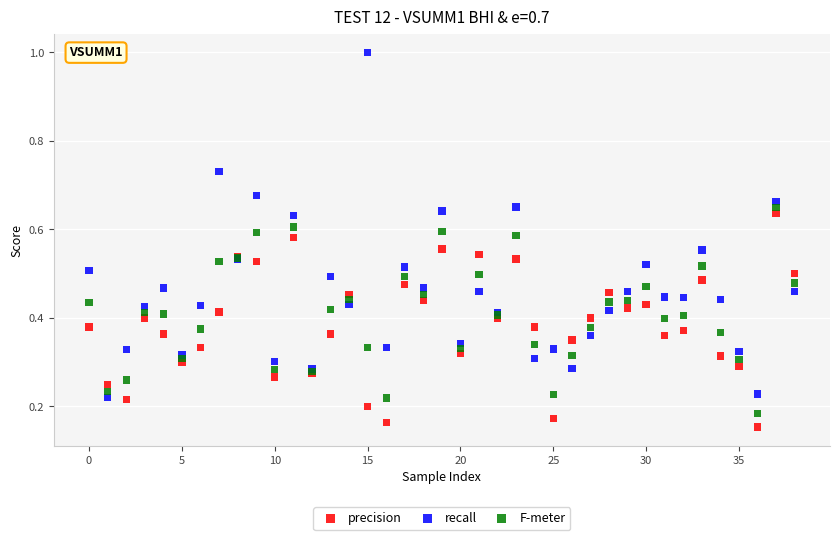

Which series has the widest spread of Y values?

recall